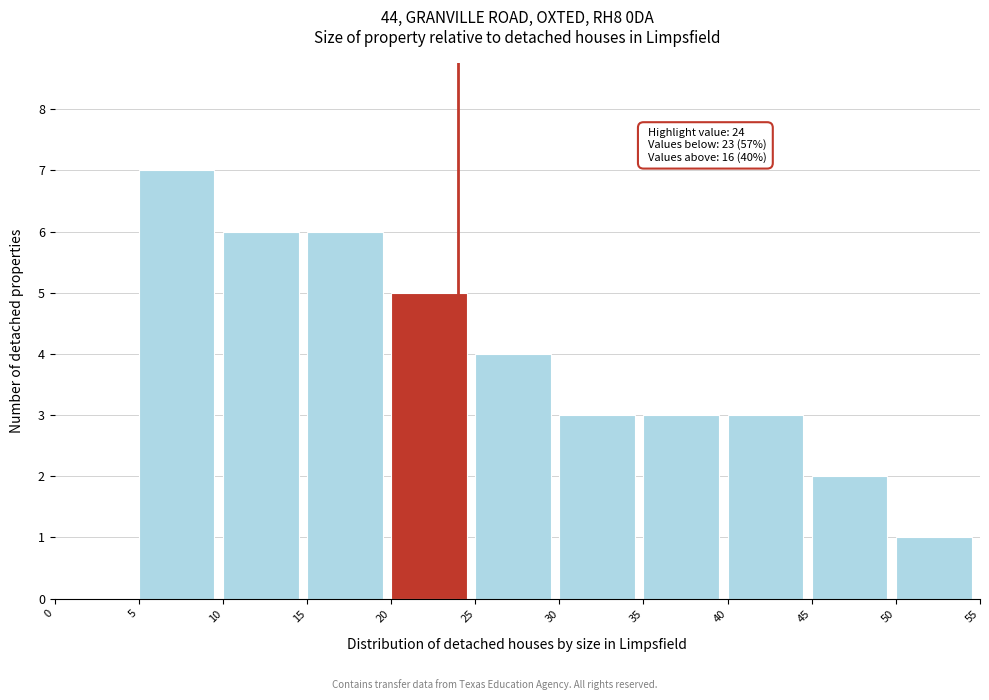

Which range on the x-axis has the tallest bar?

5 to 10